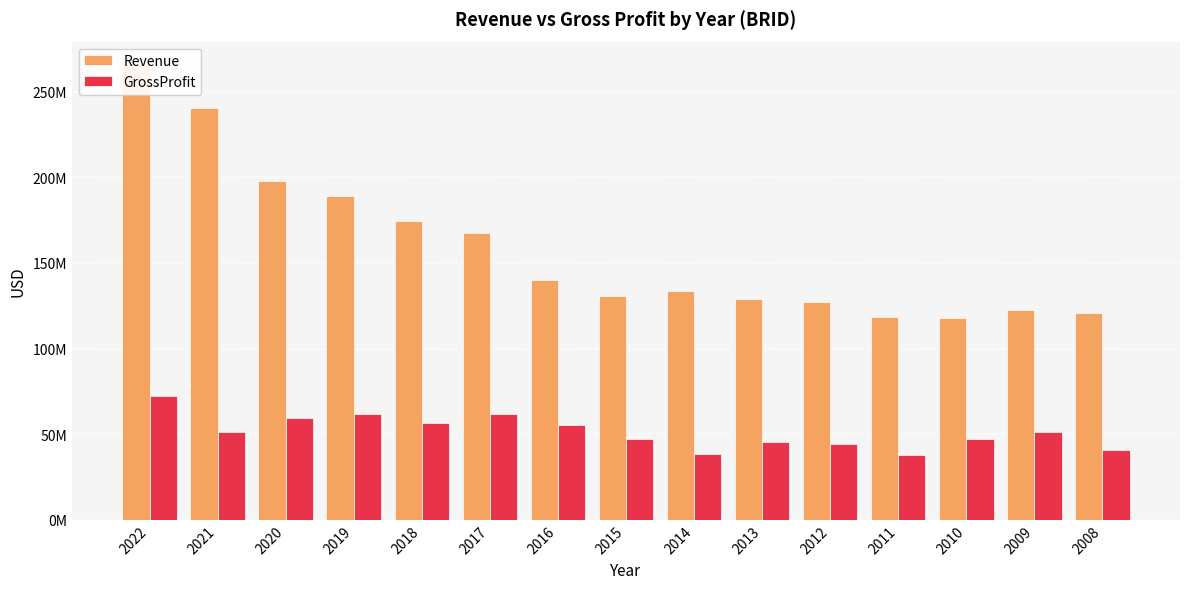

At which label does GrossProfit first exceed 51384000?

2022